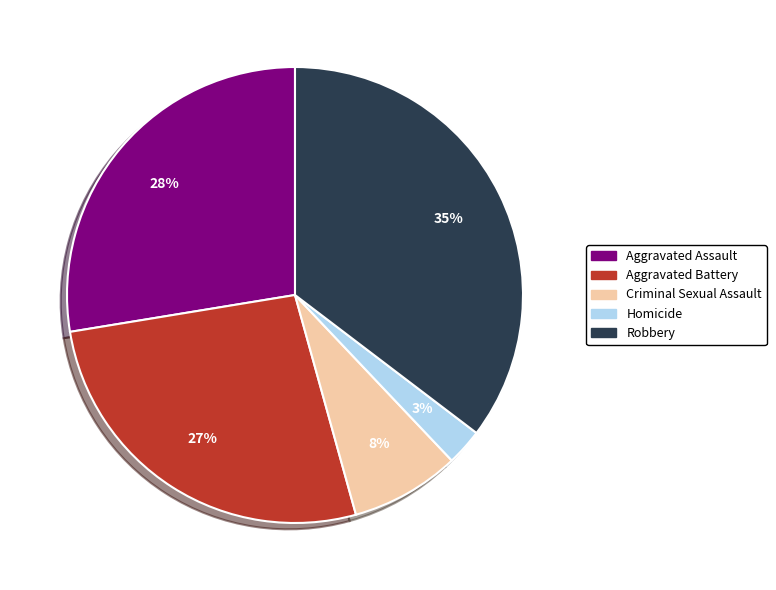

How many slices are in this pie chart?

5